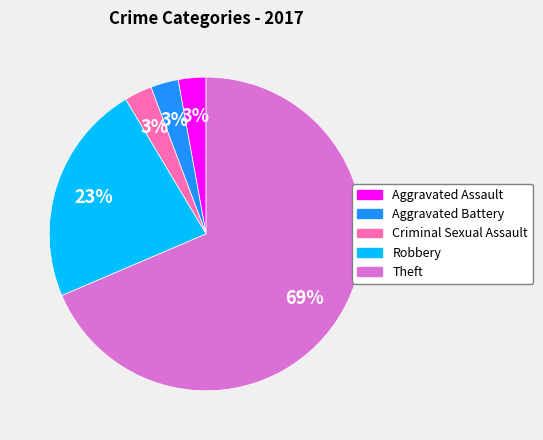

Count the number of slices in the pie.

5